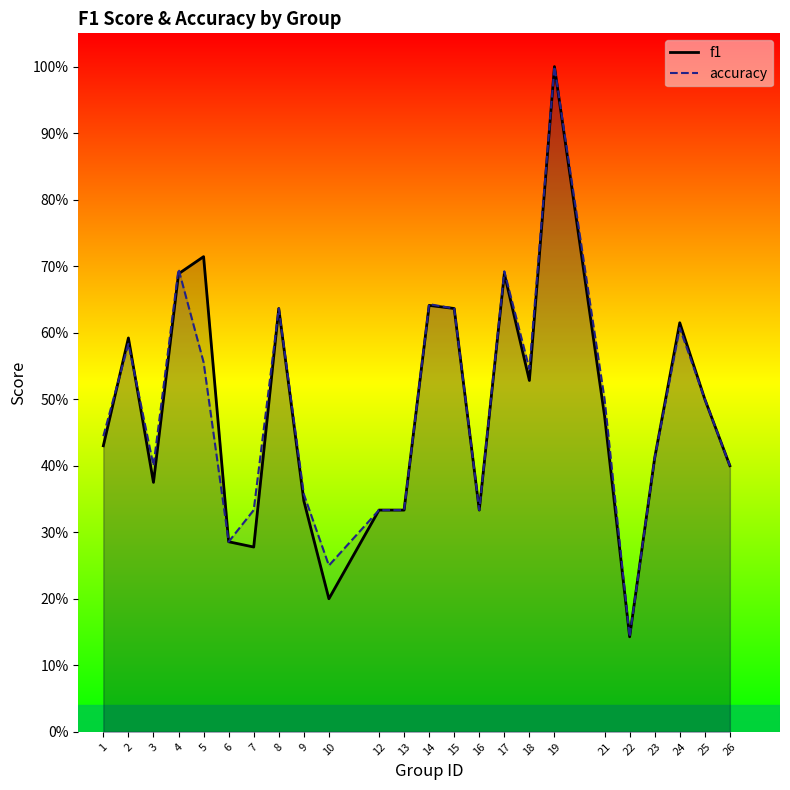

The f1 series shows 0.6 at 14. True or false?

True